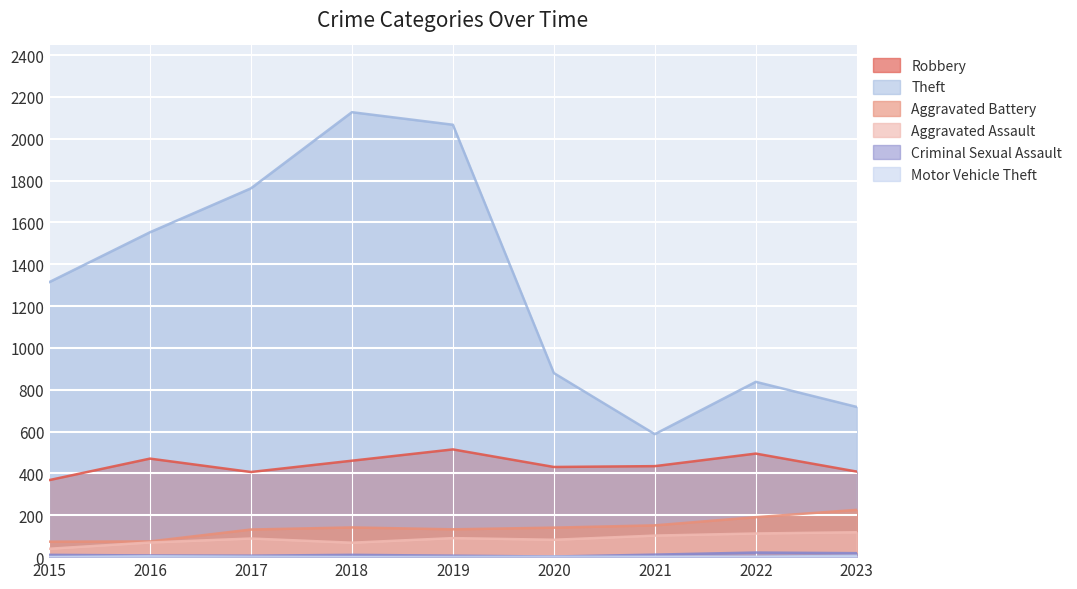

Is it true that Aggravated Battery equals 303 at 2023?

False